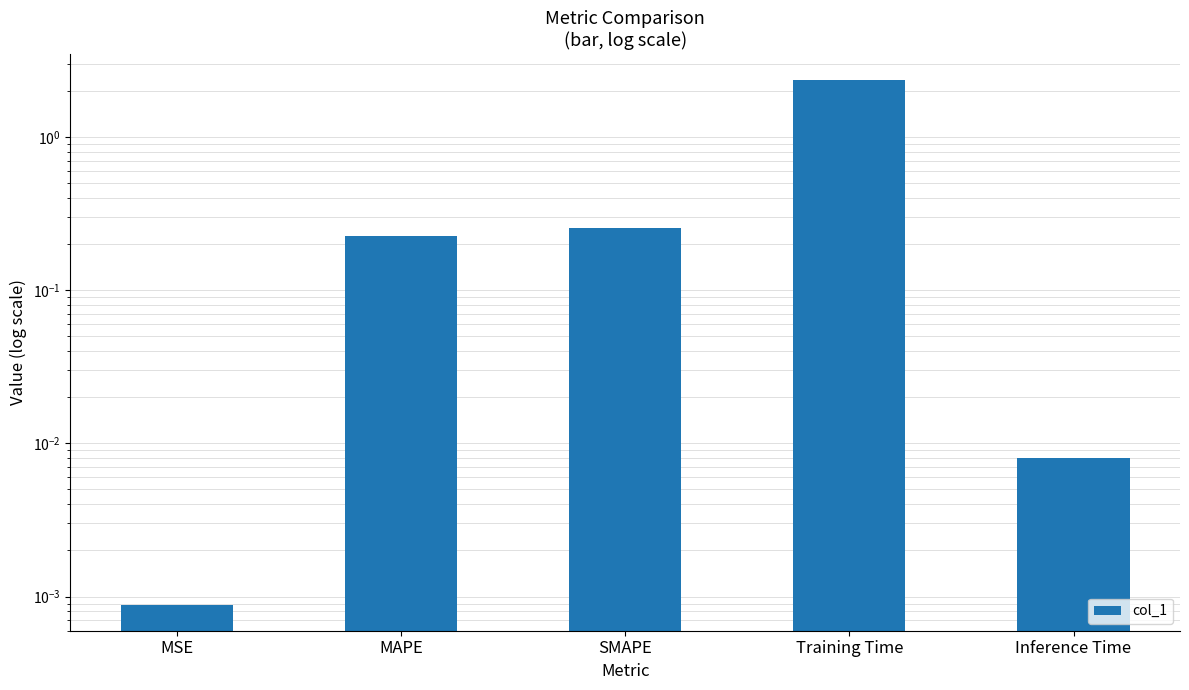

Reading left to right, what are all the values shown in this chart?

0.0	0.2	0.3	2.3	0.0